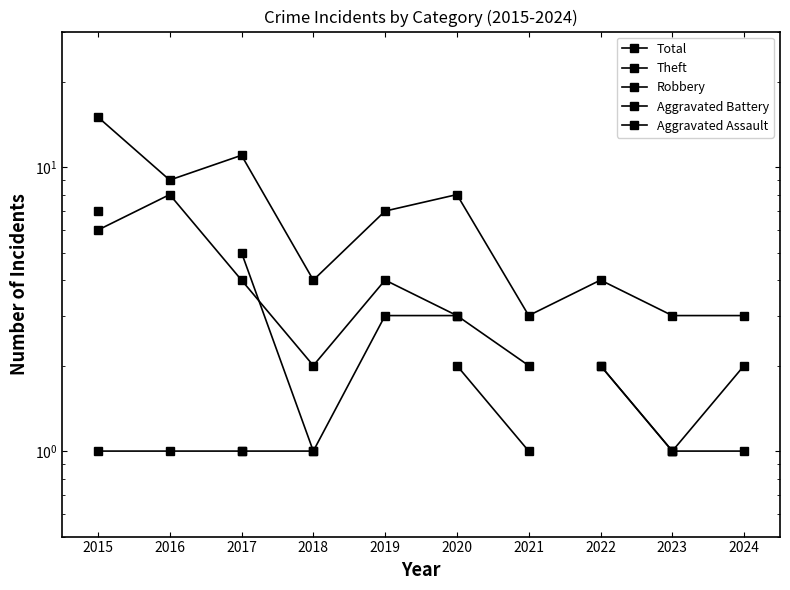

The Total series shows 1.1 at 2018. True or false?

False